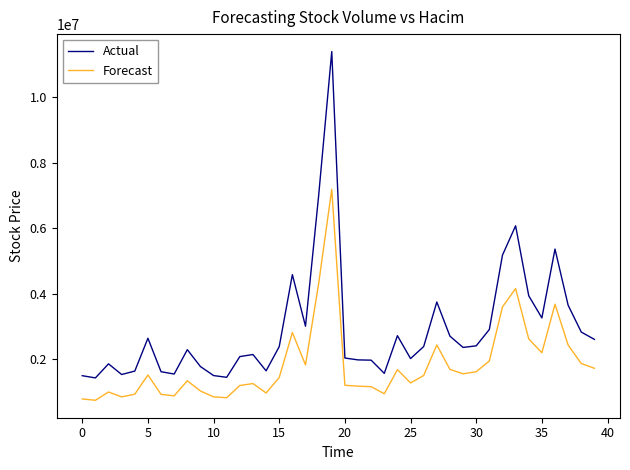

At how many categories does at least one series exceed 10457782?

1